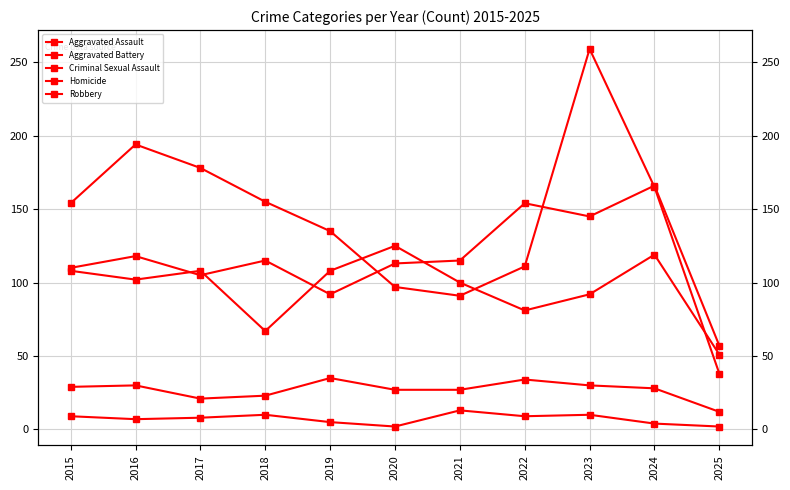

At which label is Aggravated Assault closest to 111?

2015